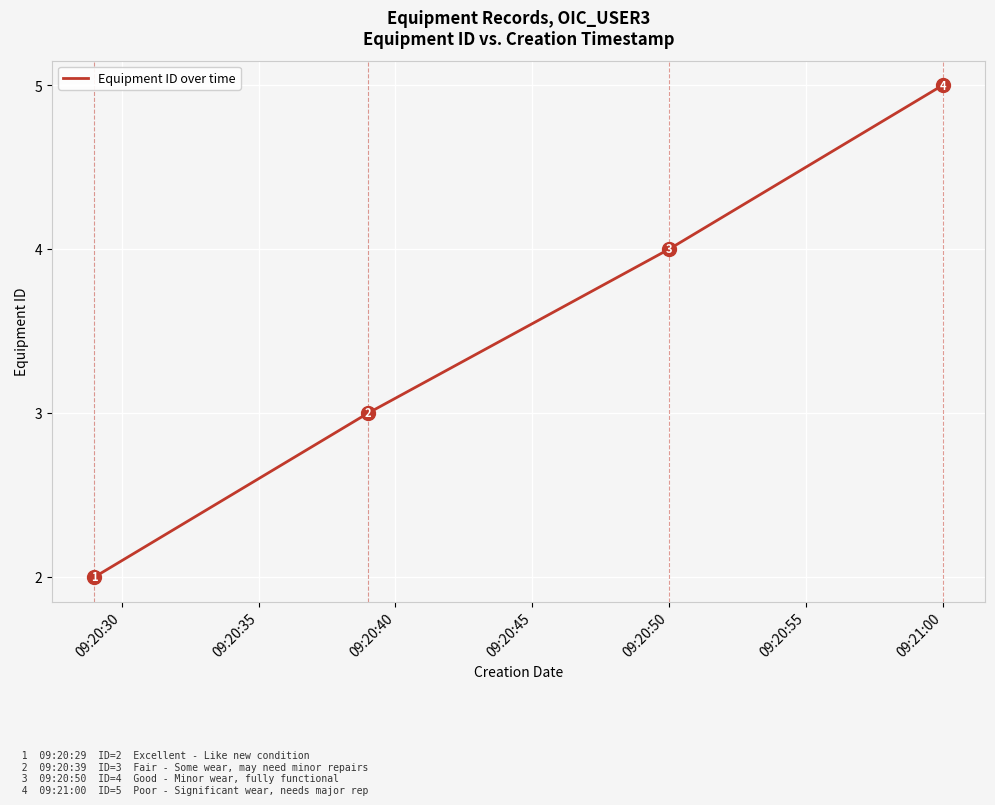

What is the average value?

4